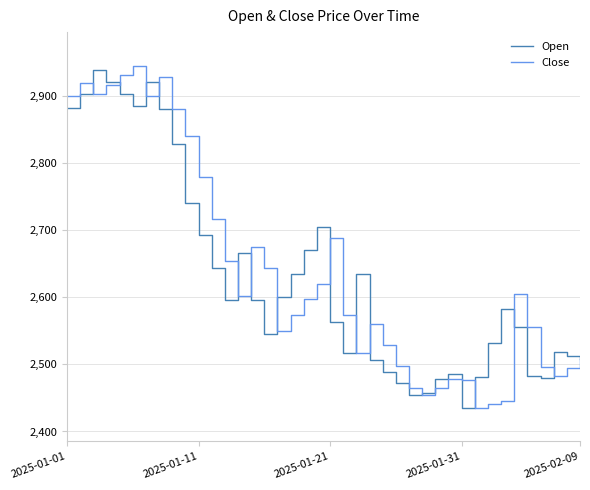

What is the minimum value for Open?

2435.4